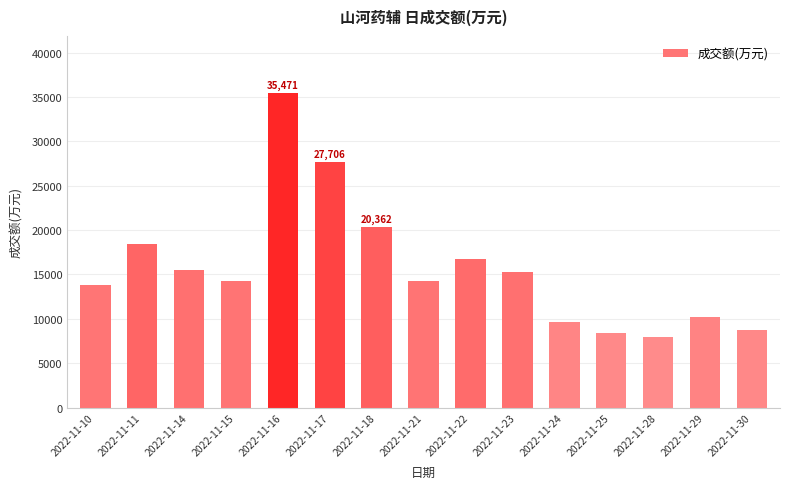

At which category does the chart reach its minimum across all series?

2022-11-28